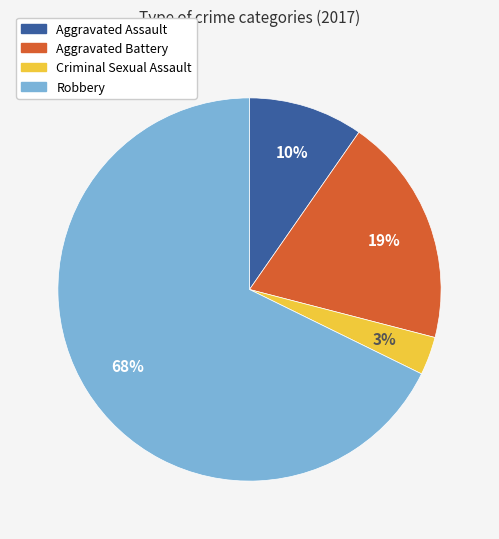

Count the number of slices in the pie.

4